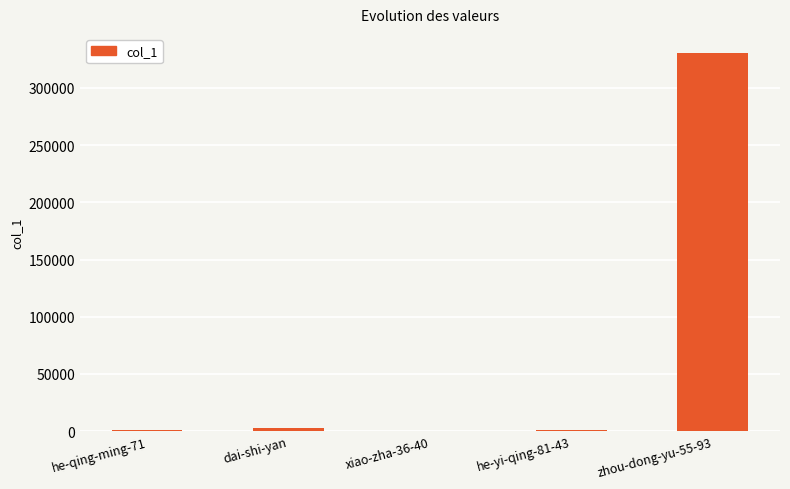

What is the maximum value shown in the chart?

330724